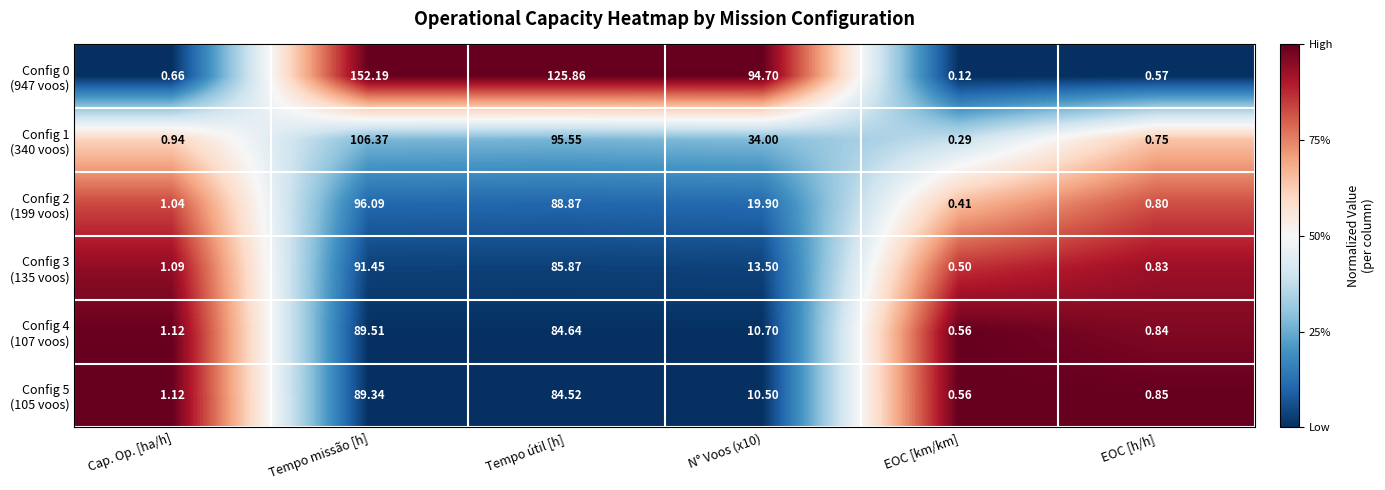

At which category is the sum across all series the highest?

Tempo missão [h]